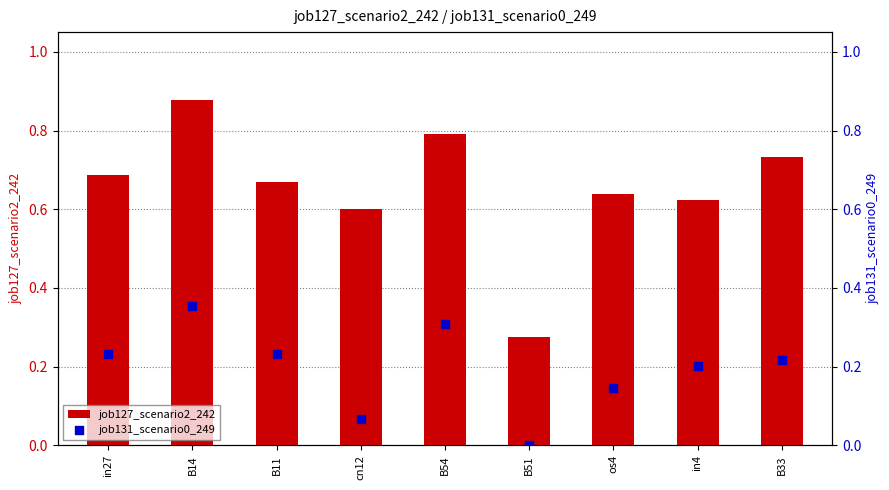

Which series has the widest spread of Y values?

job127_scenario2_242